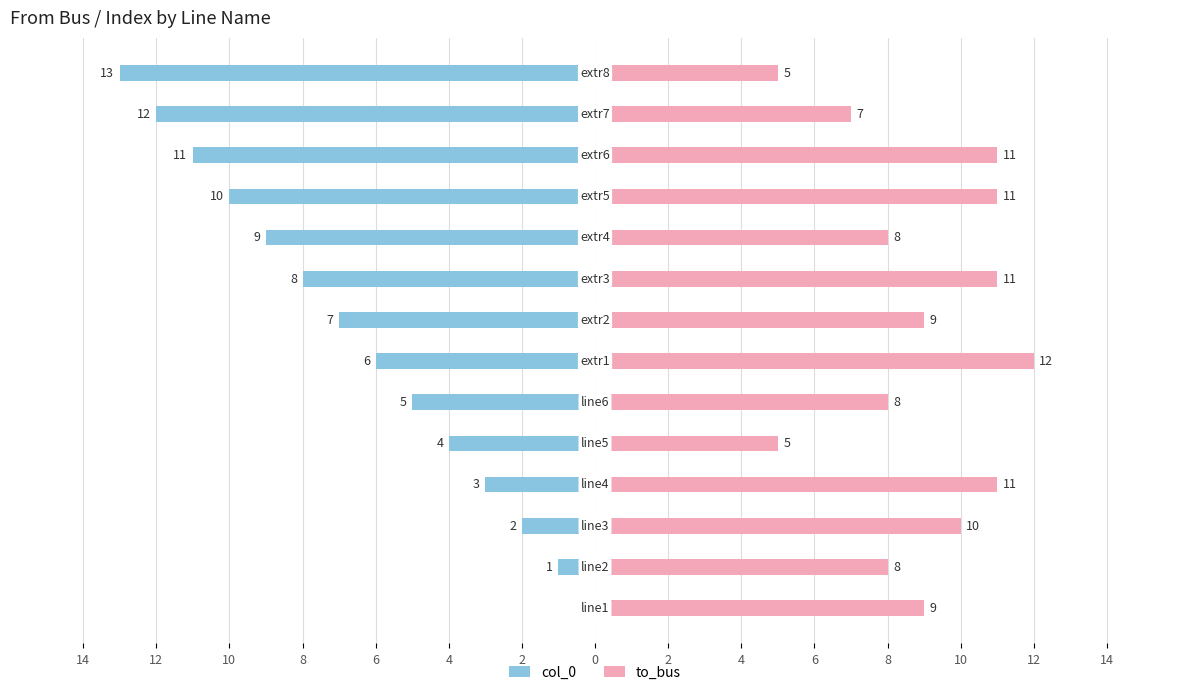

How many categories are shown in the chart?

14